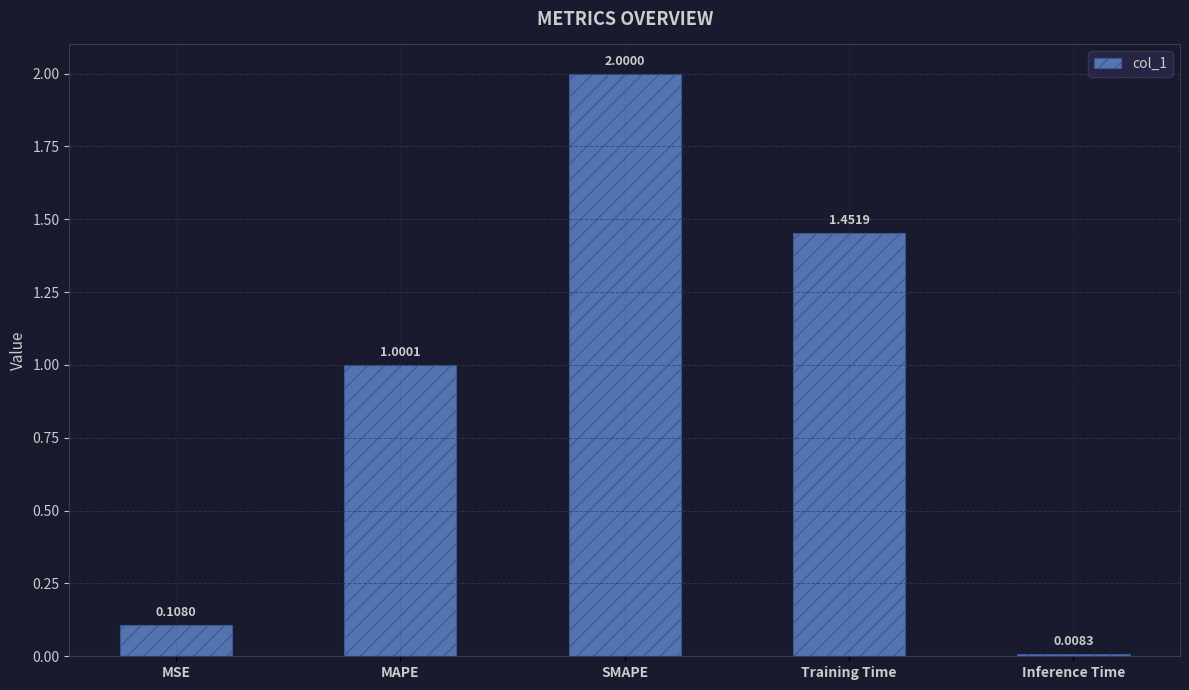

Which category has the lowest value across all series?

Inference Time